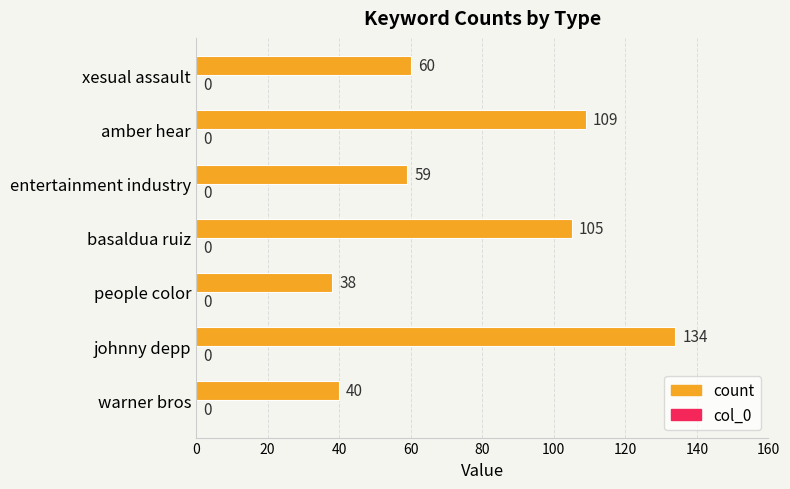

What is the ratio of the value at warner bros to the value at xesual assault?

0.7